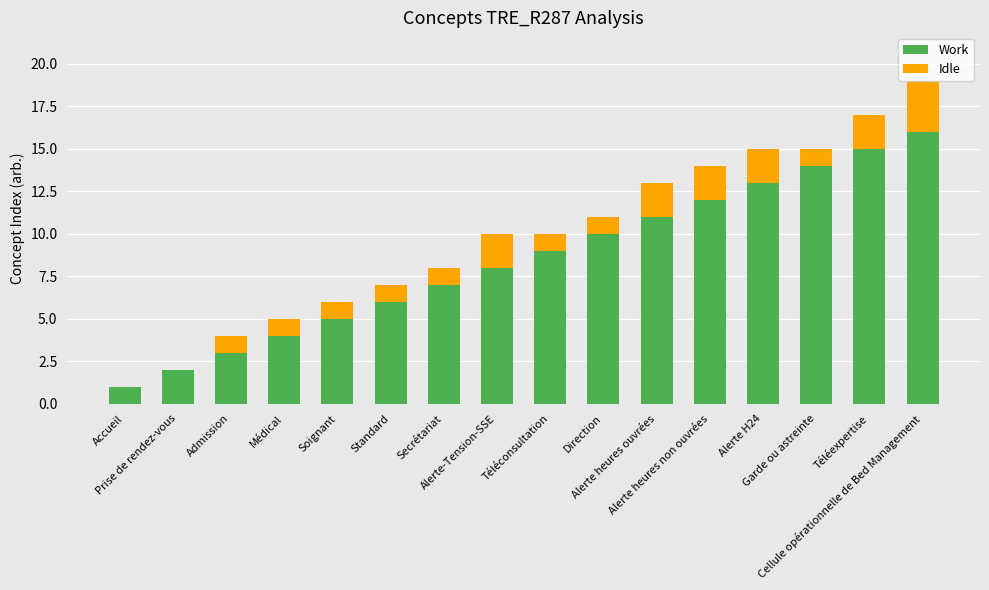

The Work series shows 3 at Admission. True or false?

True